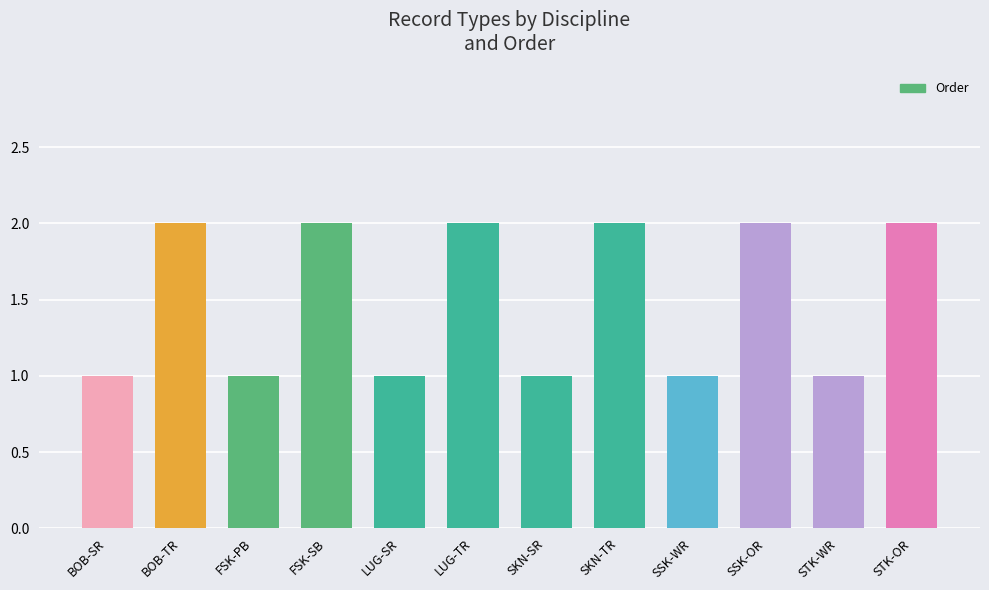

Count the number of data series in this chart.

1